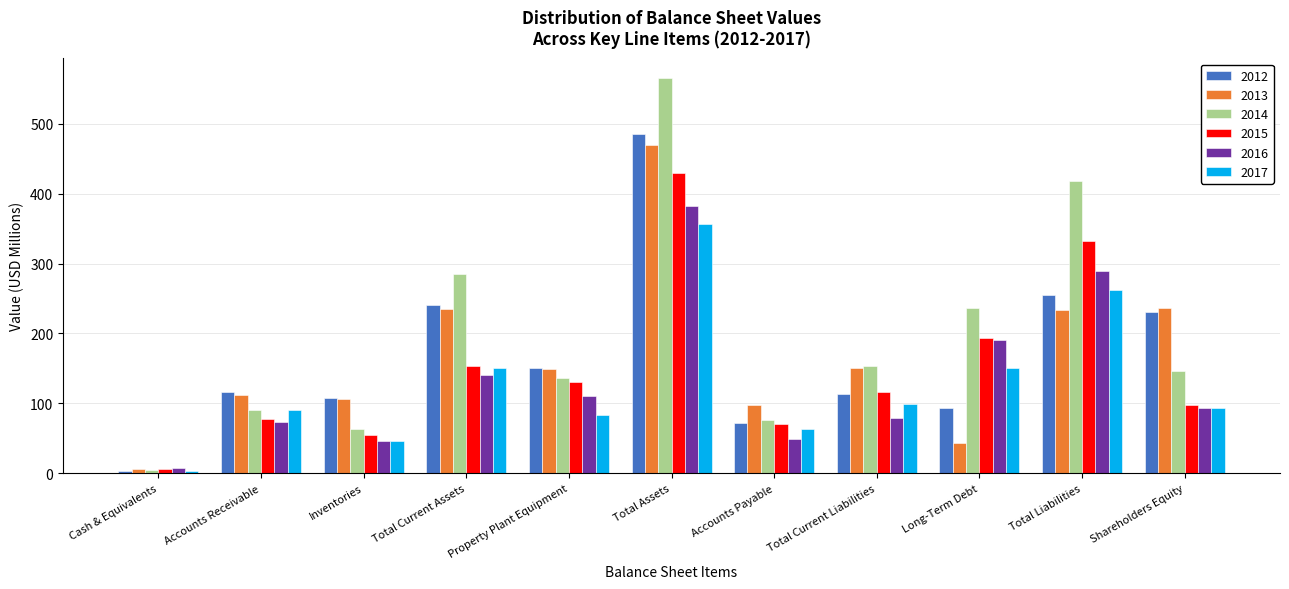

What is the spread (max minus min) of values at Inventories?

62